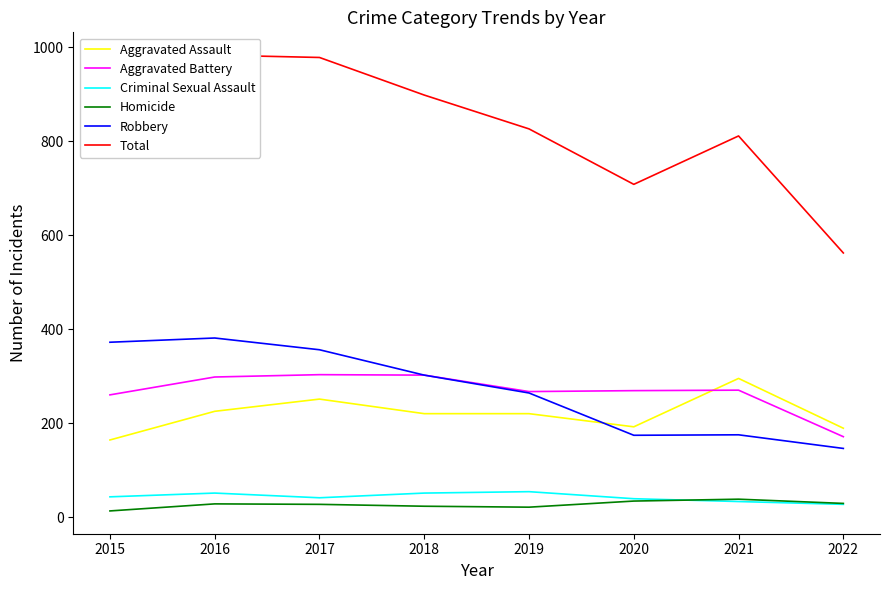

True or false: Criminal Sexual Assault has a value of 24 at 2017.

False